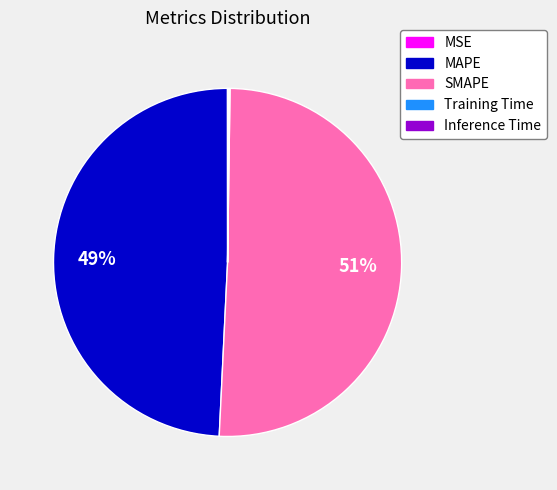

The SMAPE slice represents 51% of the pie. True or false?

True